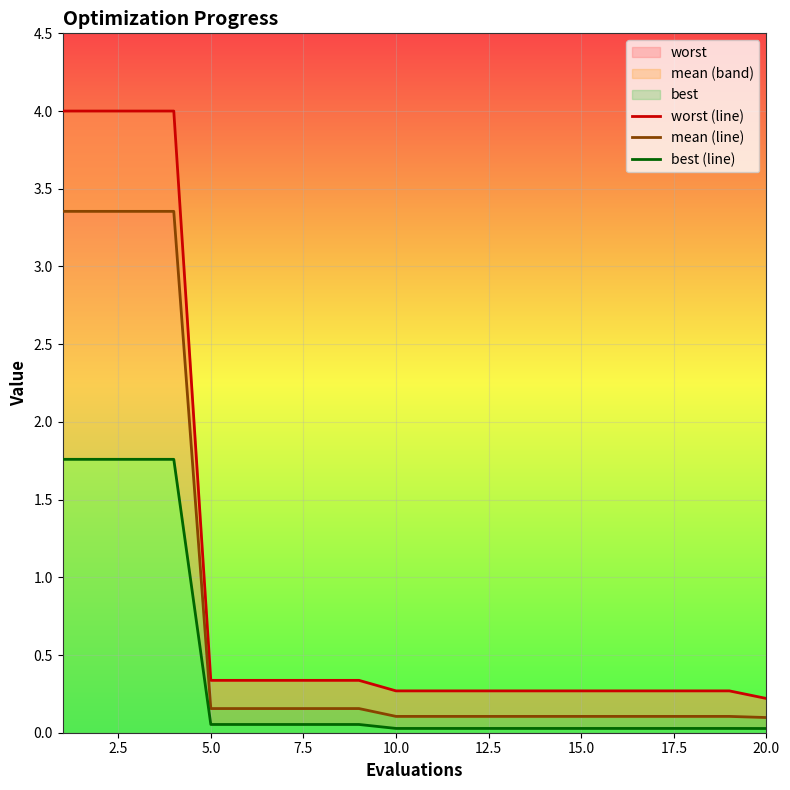

At how many categories does at least one series exceed 1?

4